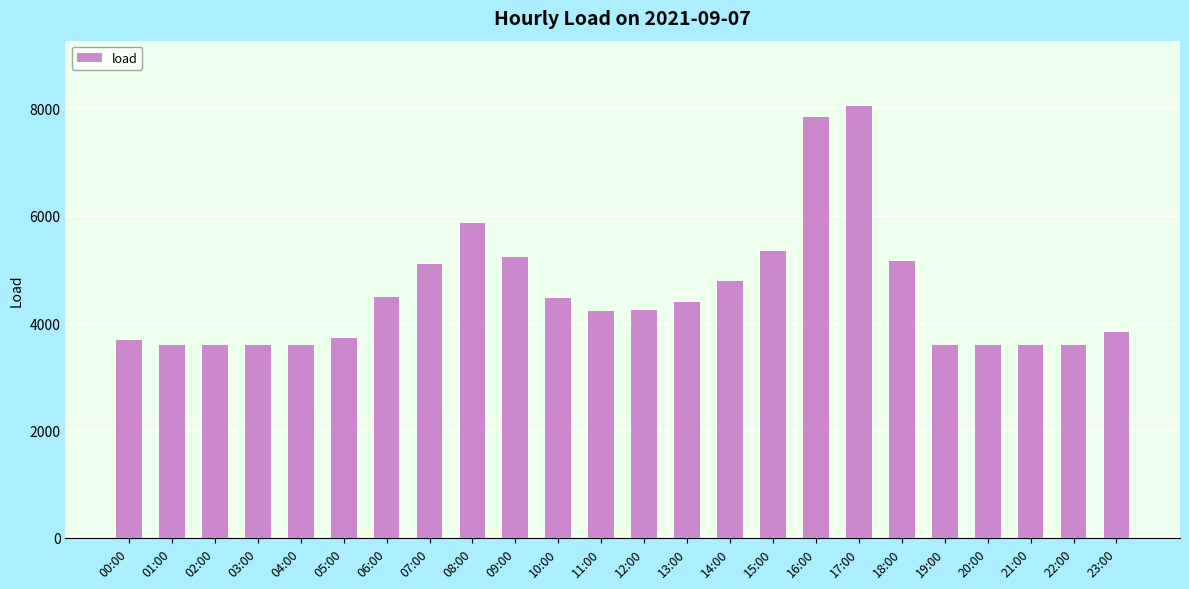

What is the label of the 17th bar from the right?

07:00